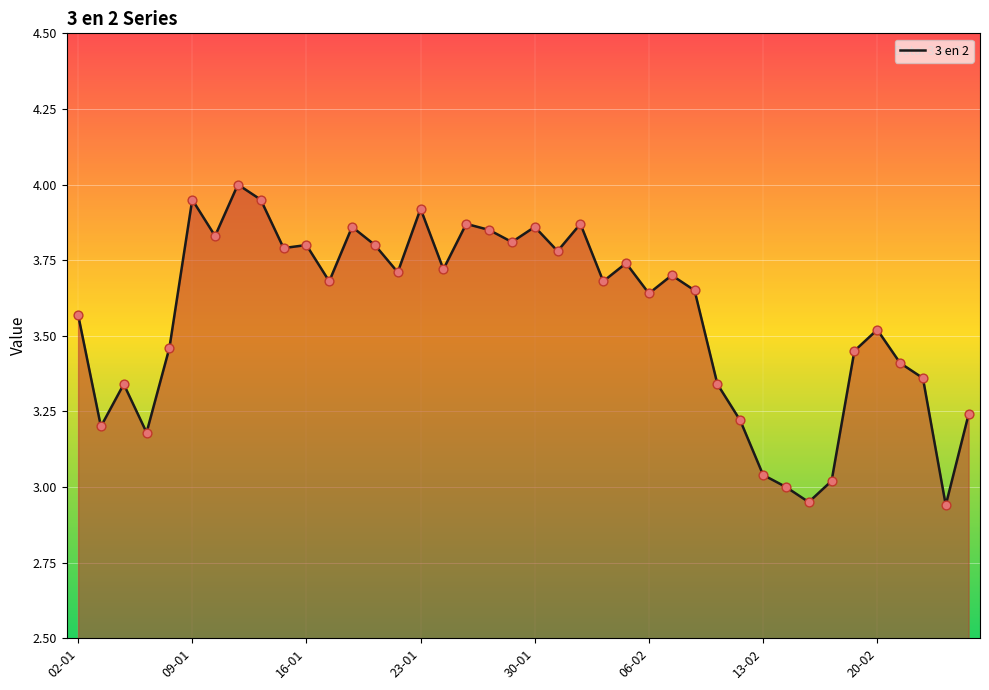

Which series contains the lowest Y value?

3 en 2 line